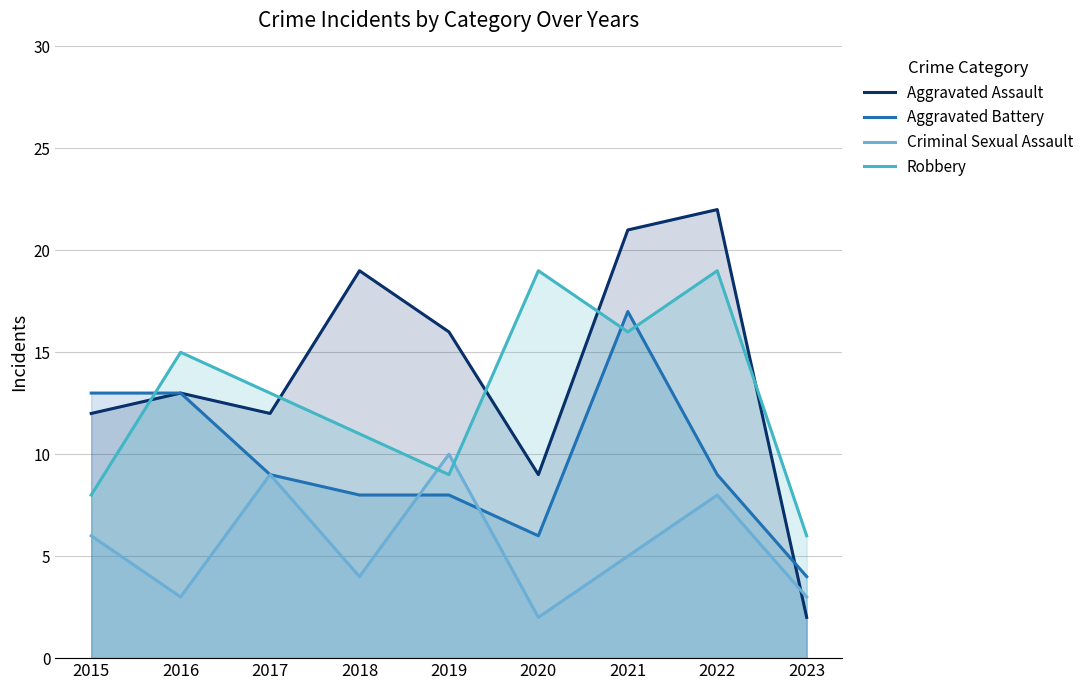

At which label does Criminal Sexual Assault first exceed 5?

2015